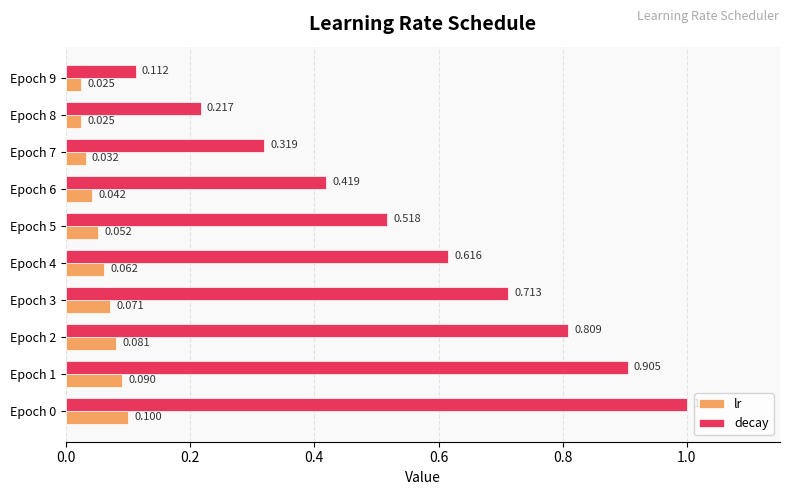

How many data points does each series have?

10